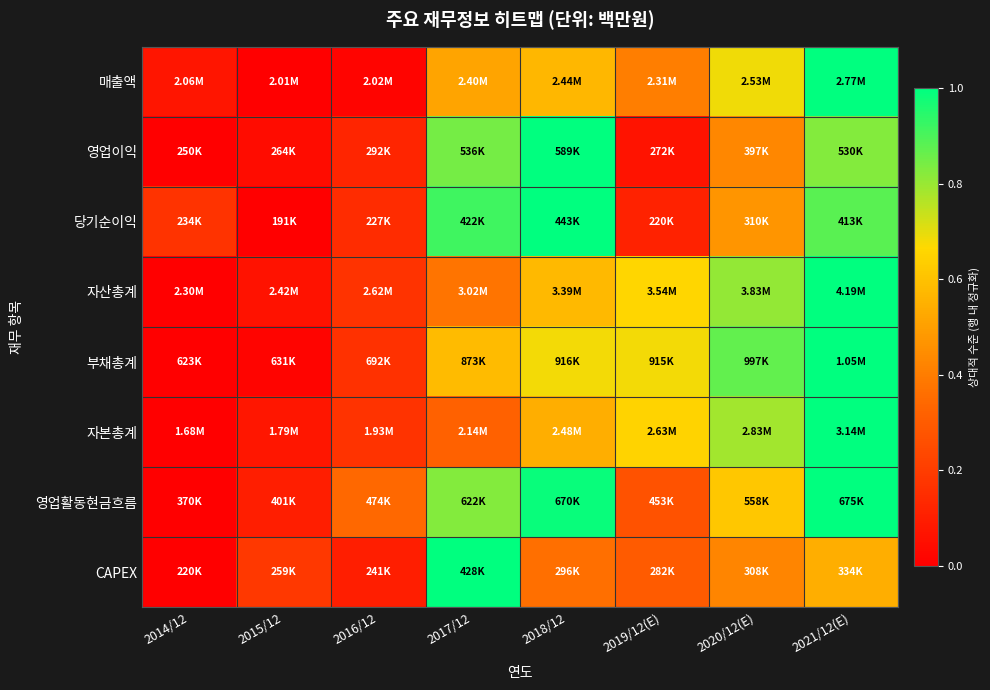

At 2016/12, list the series in order from largest to smallest.

영업활동현금흐름, 자본총계, 자산총계, 부채총계, 당기순이익, 영업이익, CAPEX, 매출액